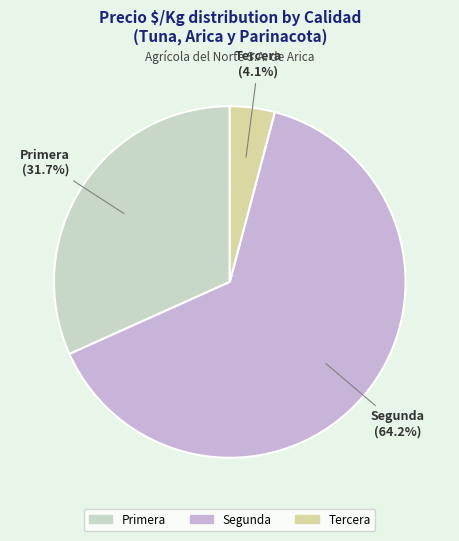

Is there any slice that represents more than half of the pie?

Yes